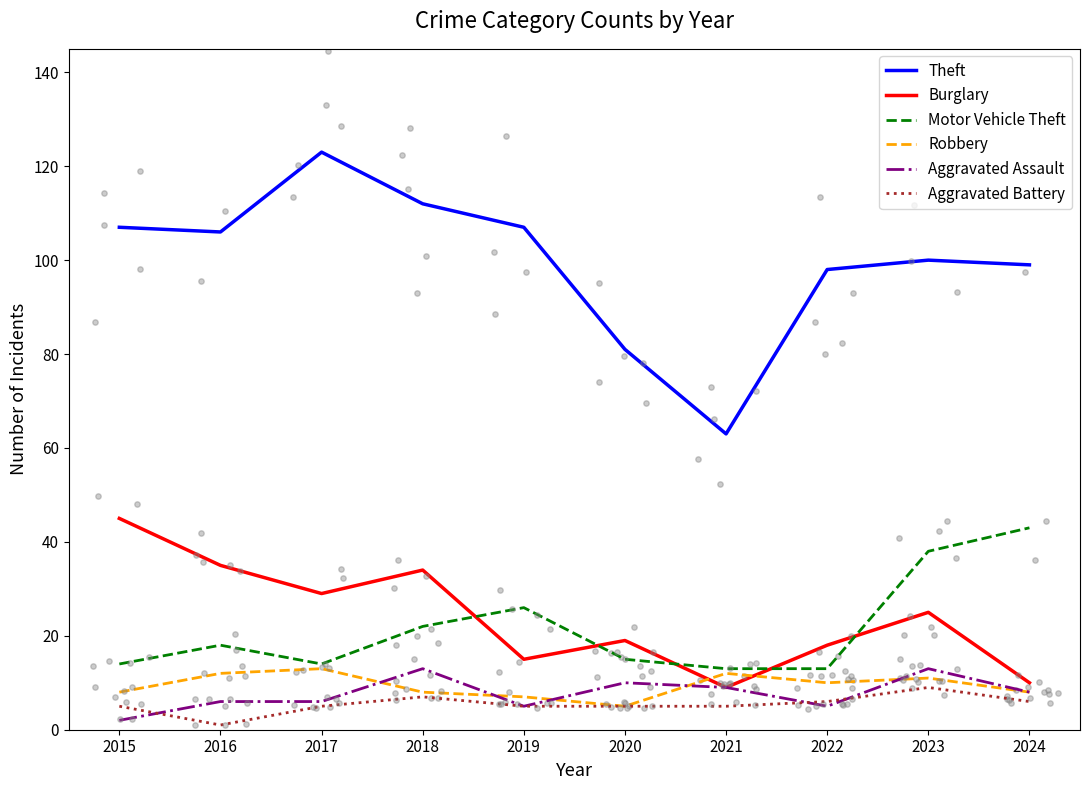

Which series contains the lowest Y value?

Aggravated Battery